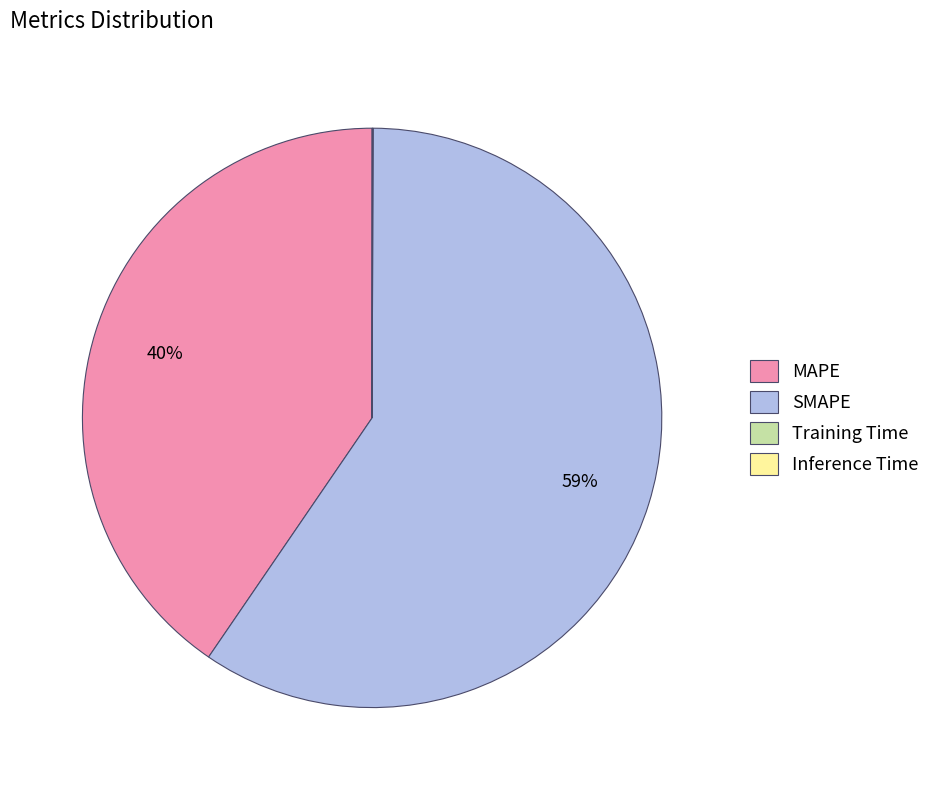

What is the ratio of the value at SMAPE to the value at MAPE?

1.5